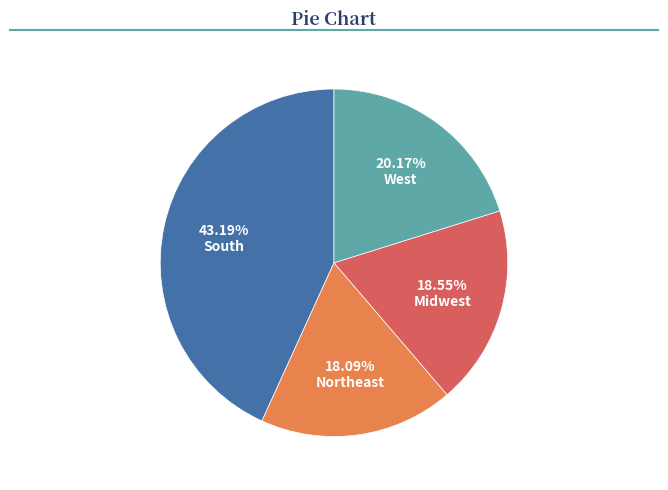

How many segments does this pie chart have?

4